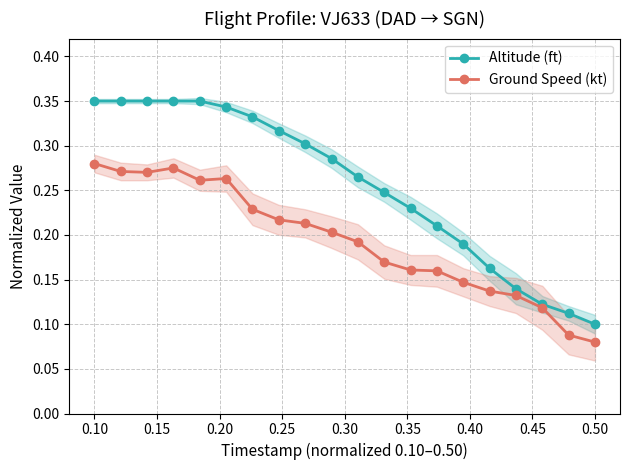

Count the Ground Speed (kt) values in the range 0 to 1.

20